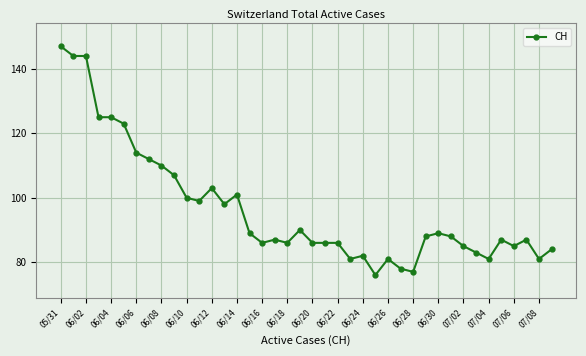

What is the difference between the maximum and minimum values?

71